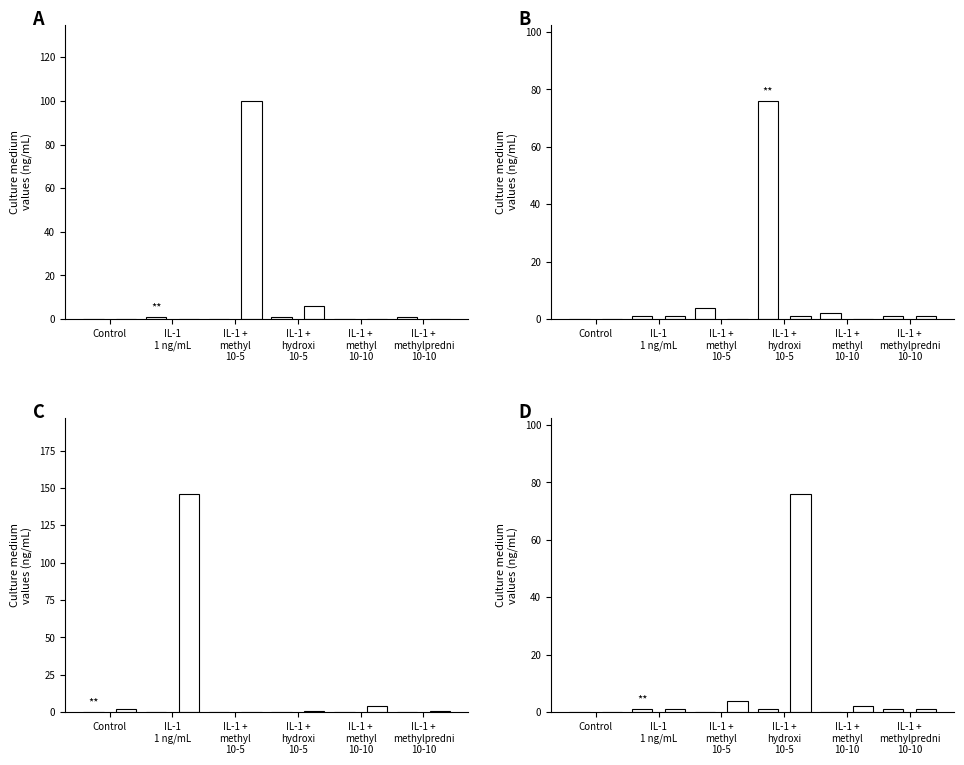

True or false: Tomato Septoria leaf spot has a value of 1 at IL-1
1 ng/mL.

True